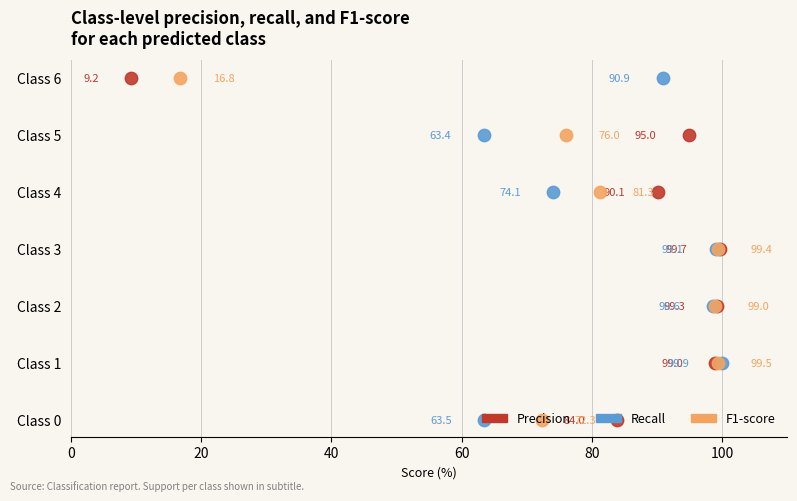

What are all the series names shown in the legend?

precision, recall, f1-score